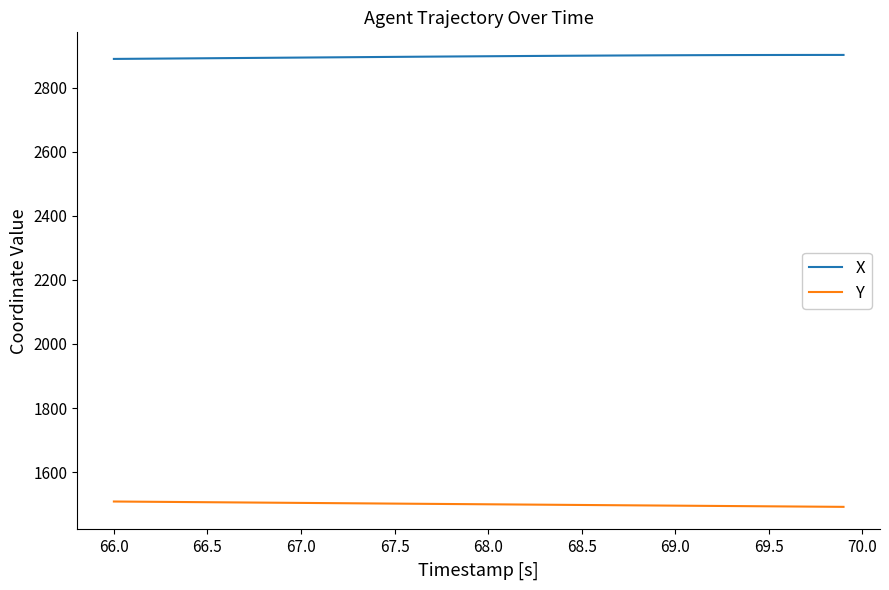

What is the smallest value displayed?

1491.8